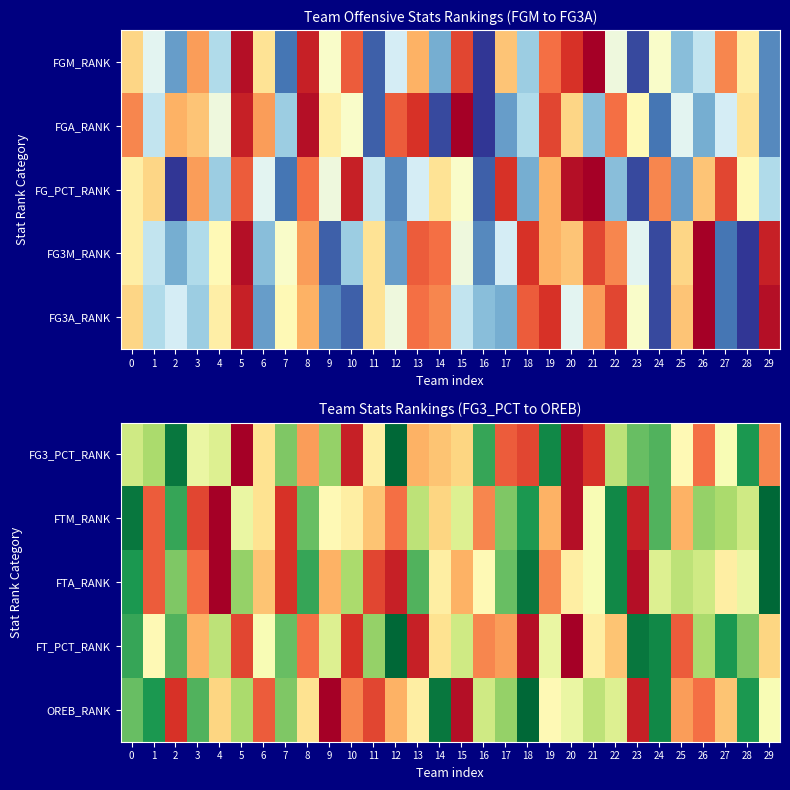

Is it true that FG3_PCT_RANK equals 28 at 25?

False